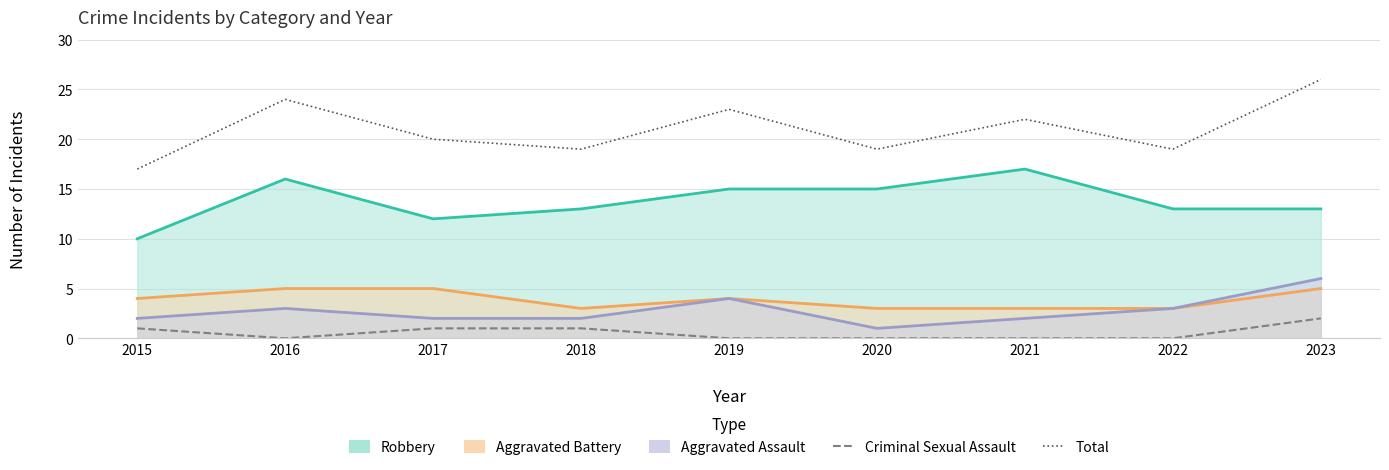

How many positive values does the Criminal Sexual Assault series have?

4